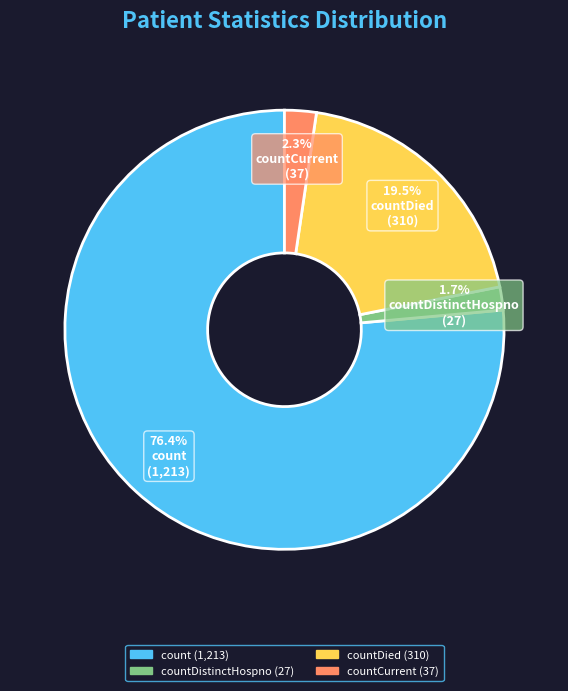

Is there a majority slice in this chart?

Yes